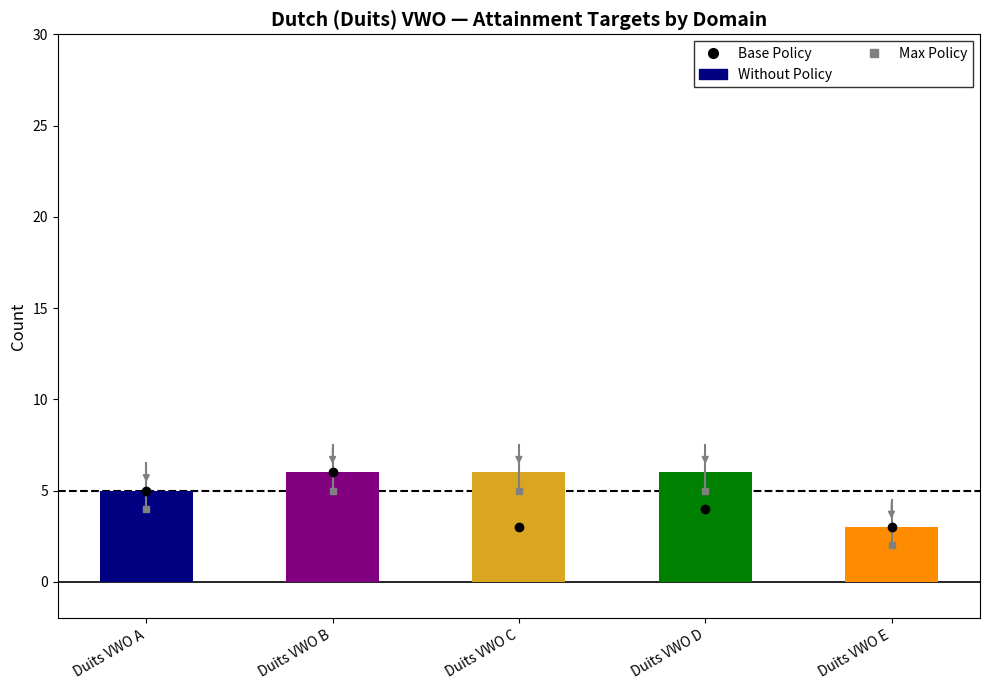

Between Duits VWO E and Duits VWO B, which is larger?

Duits VWO B